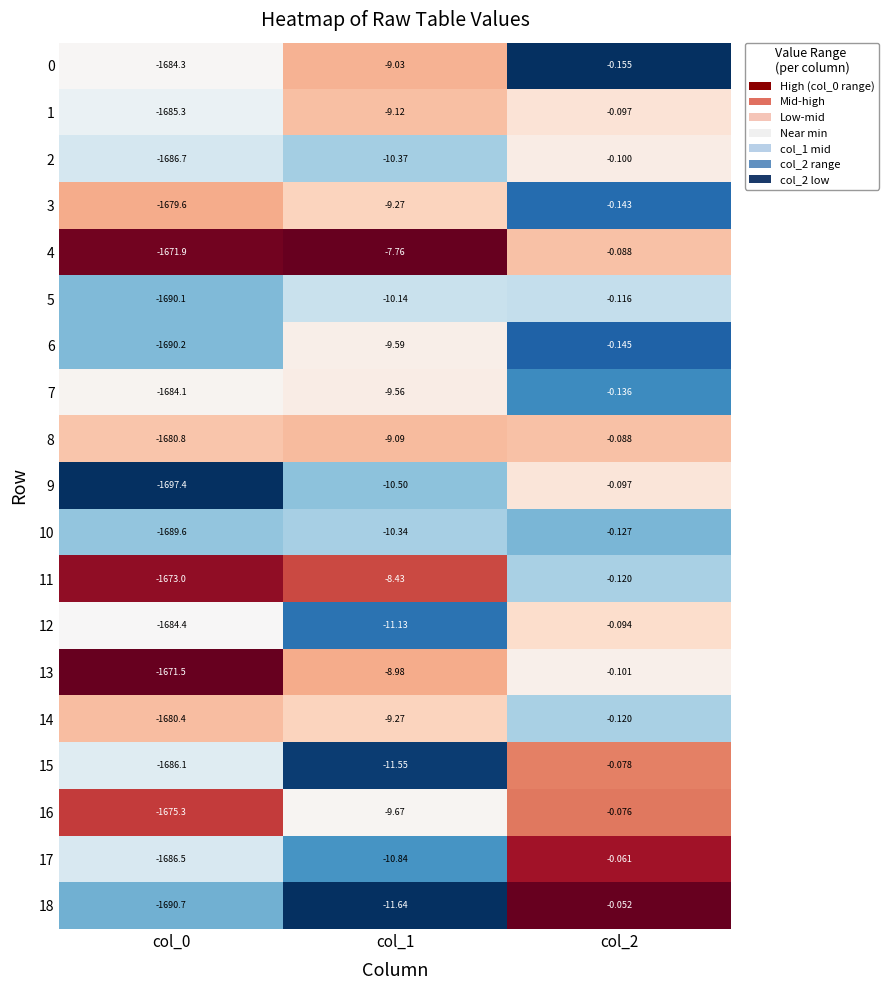

Is the value of 4 at col_0 greater than the value of 1 at col_0?

Yes